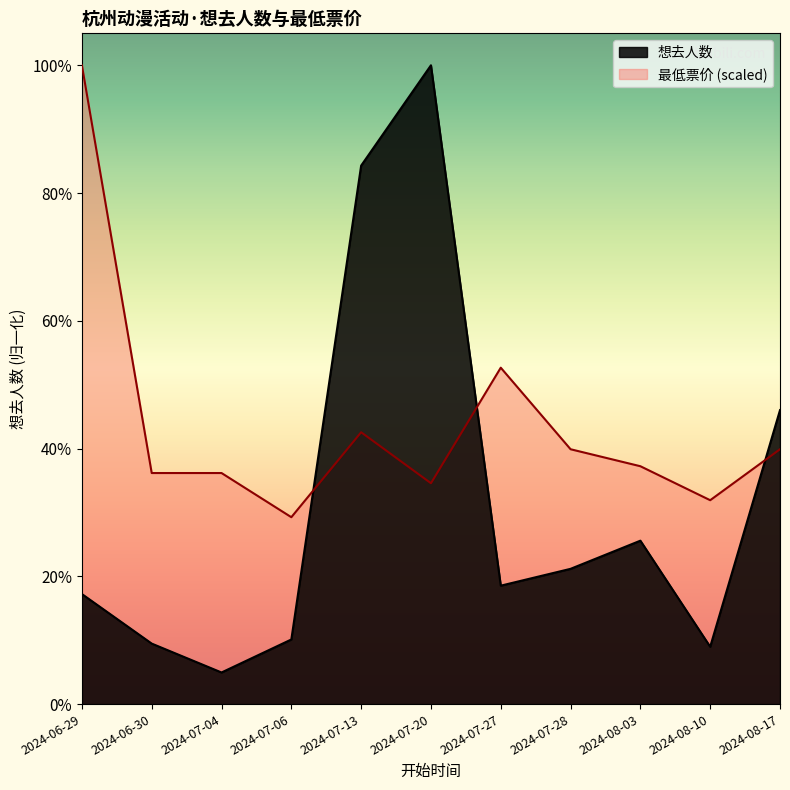

How many times do 想去人数 and 最低票价 cross each other?

3